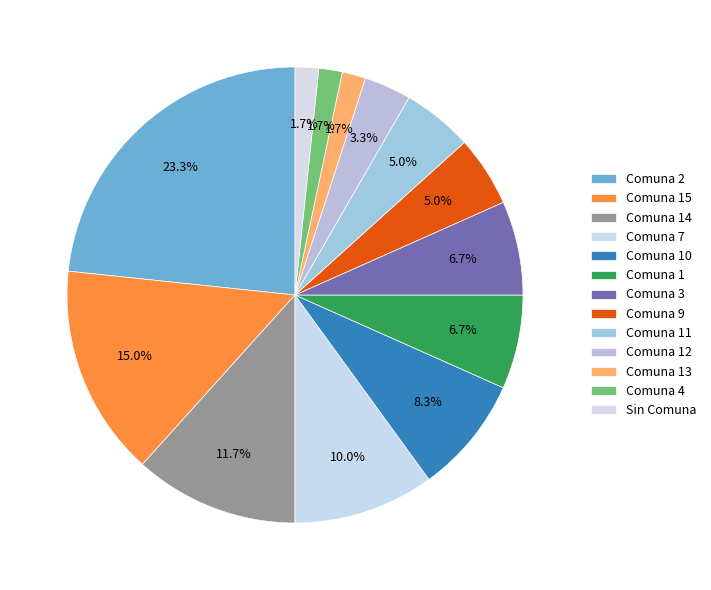

What is the ratio of the value at Comuna 4 to the value at Comuna 9?

0.3